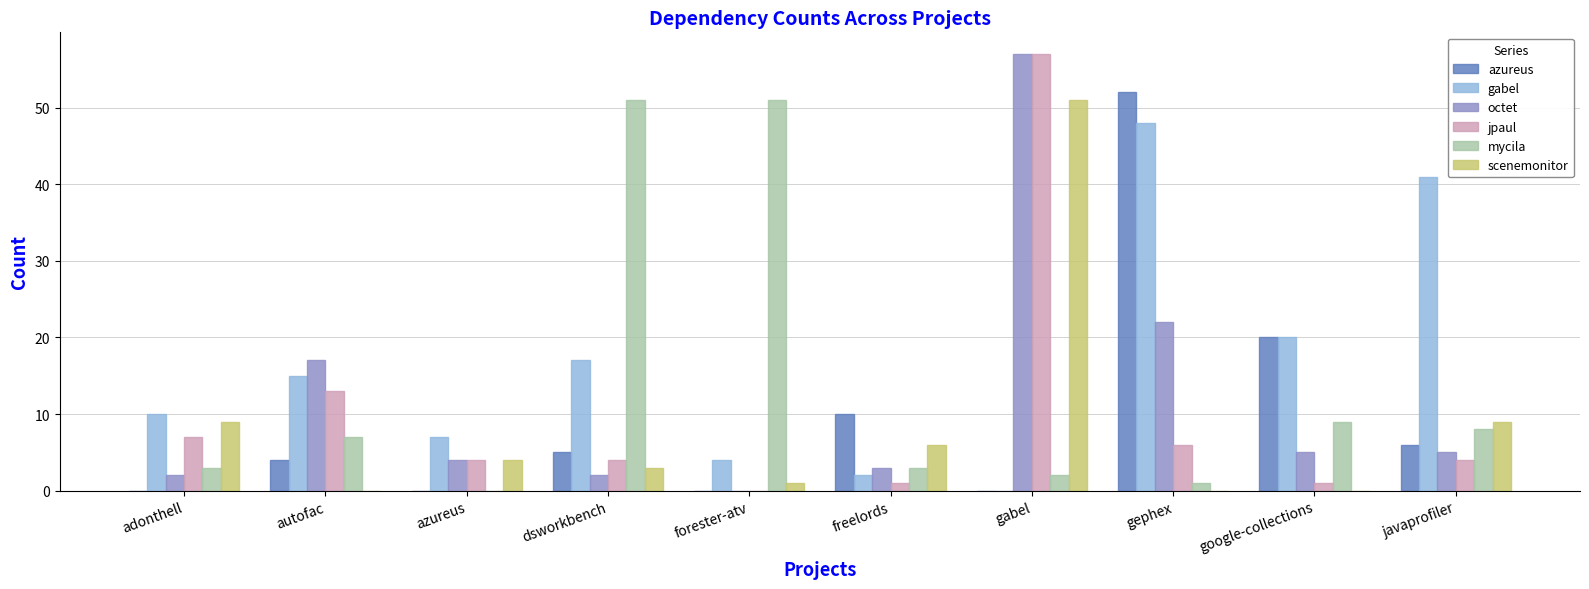

Between adonthell and dsworkbench, which series saw the biggest shift?

mycila